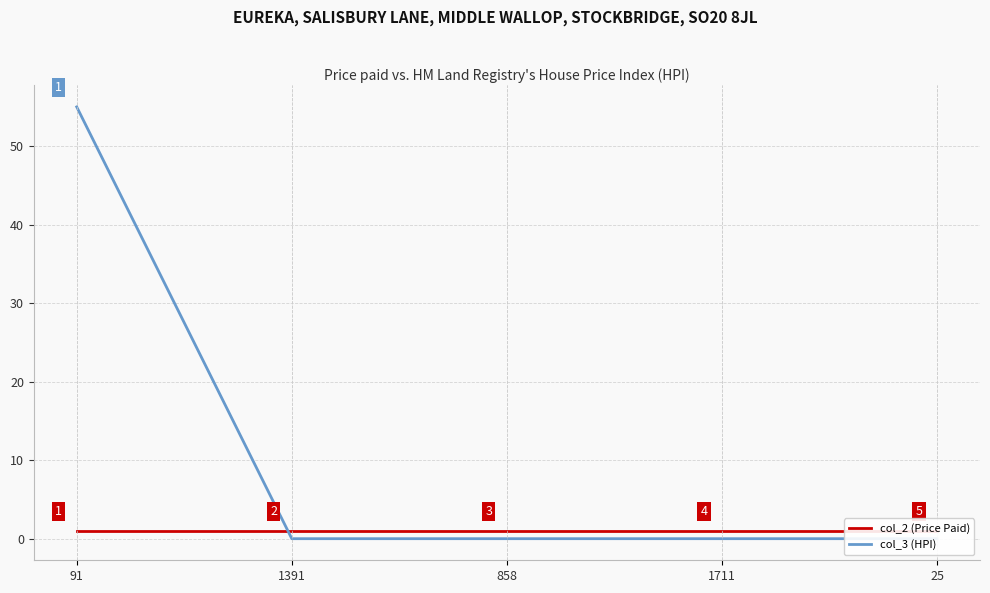

After their last crossing, which series has the higher values: col_3 (HPI) or col_2 (Price Paid)?

col_2 (Price Paid)